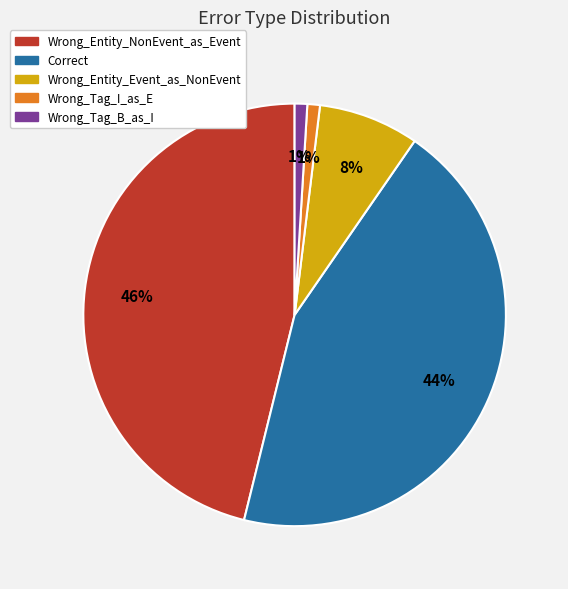

Does any single category account for the majority?

No